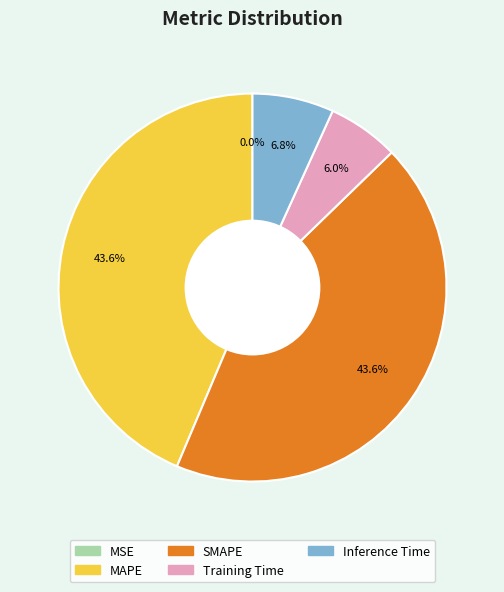

To the nearest percent, what is the combined percentage of Training Time and SMAPE?

50%